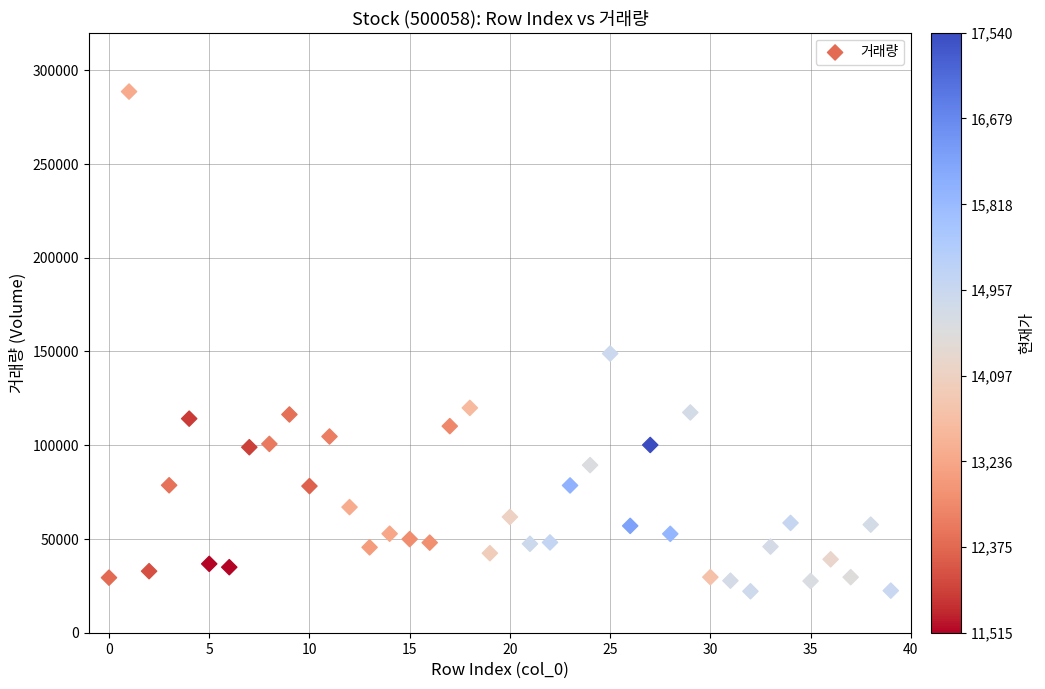

What Y value in the scatter plot is closest to 155325?

148871